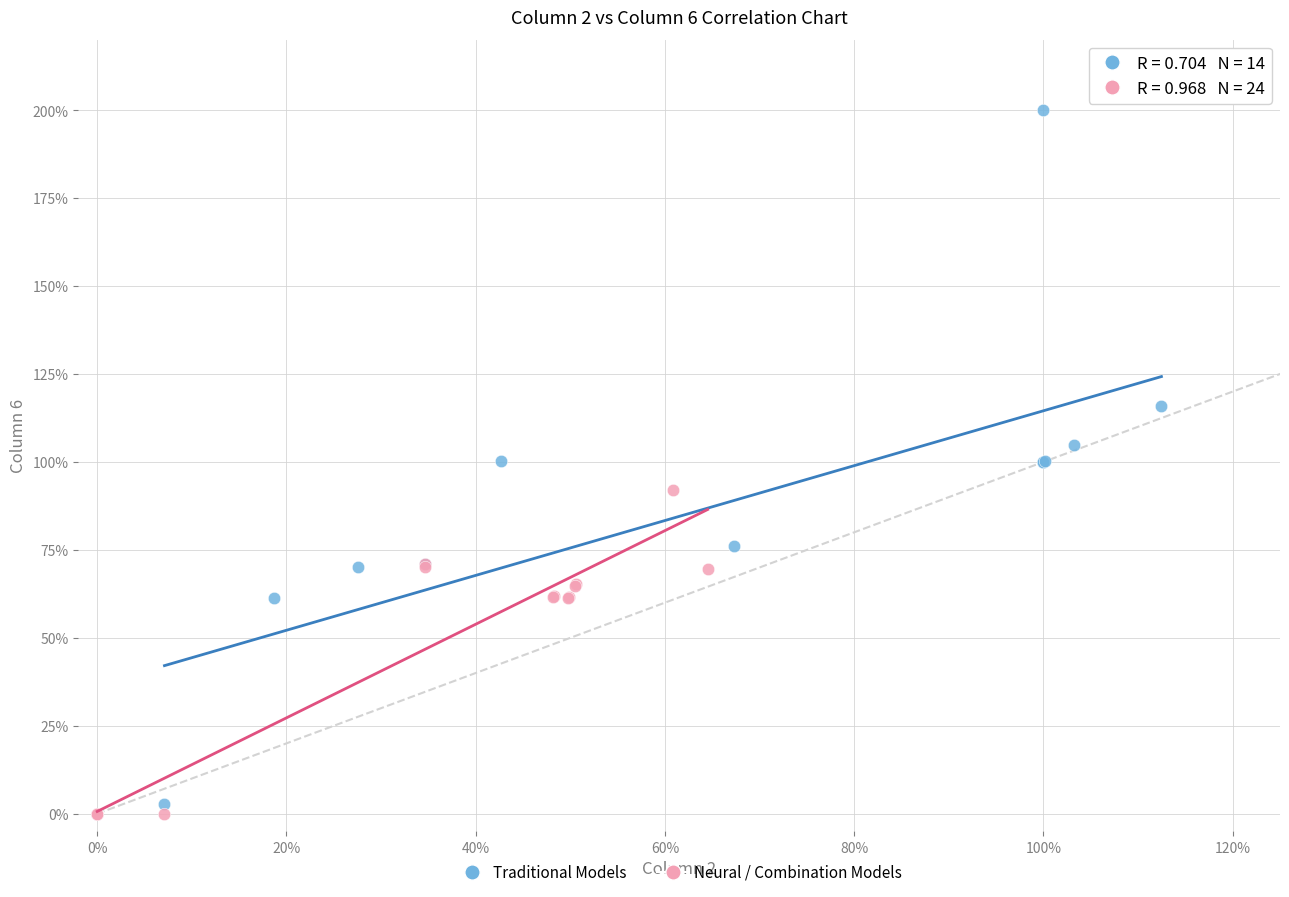

Which series reaches the minimum Y coordinate?

Neural / Combination Models